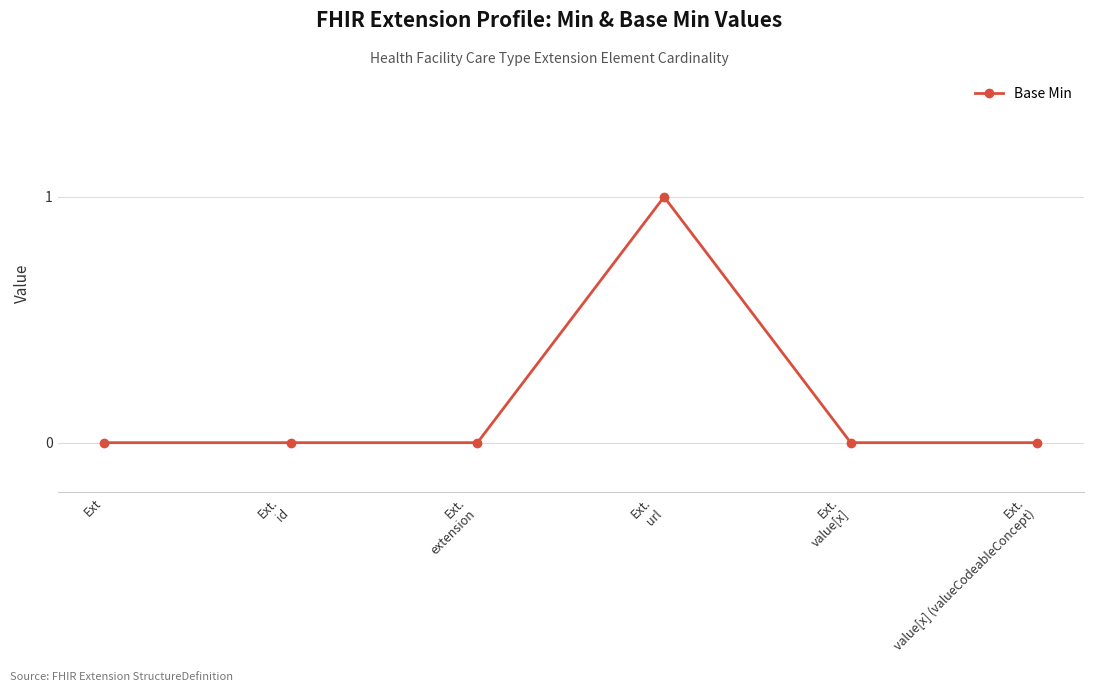

Reading left to right, what are all the values shown in this chart?

0	0	0	1	0	0